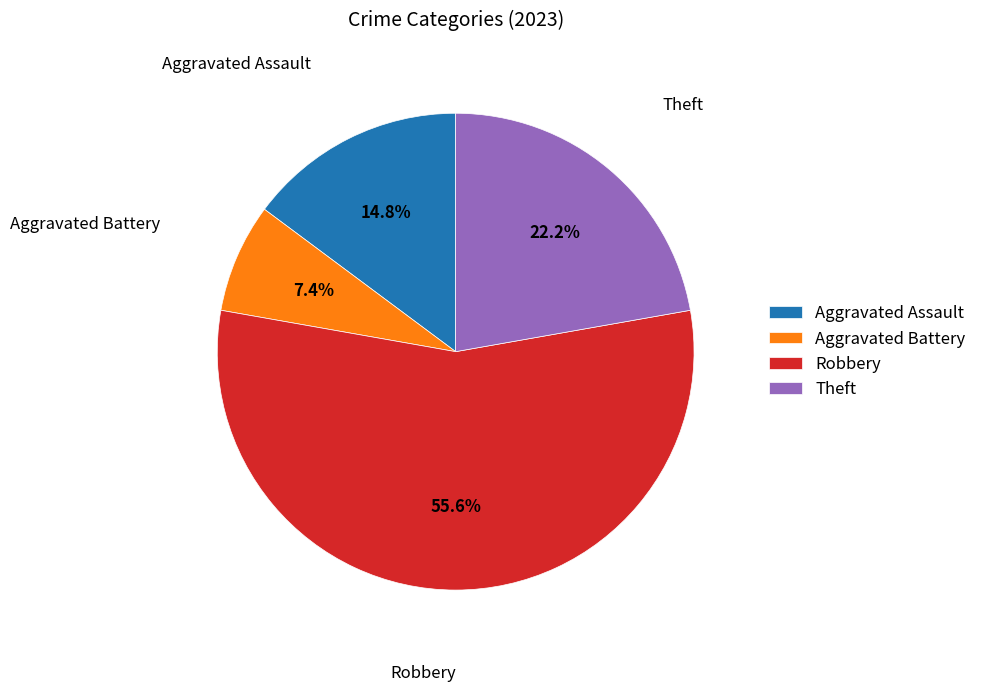

Which slice is the largest?

Robbery